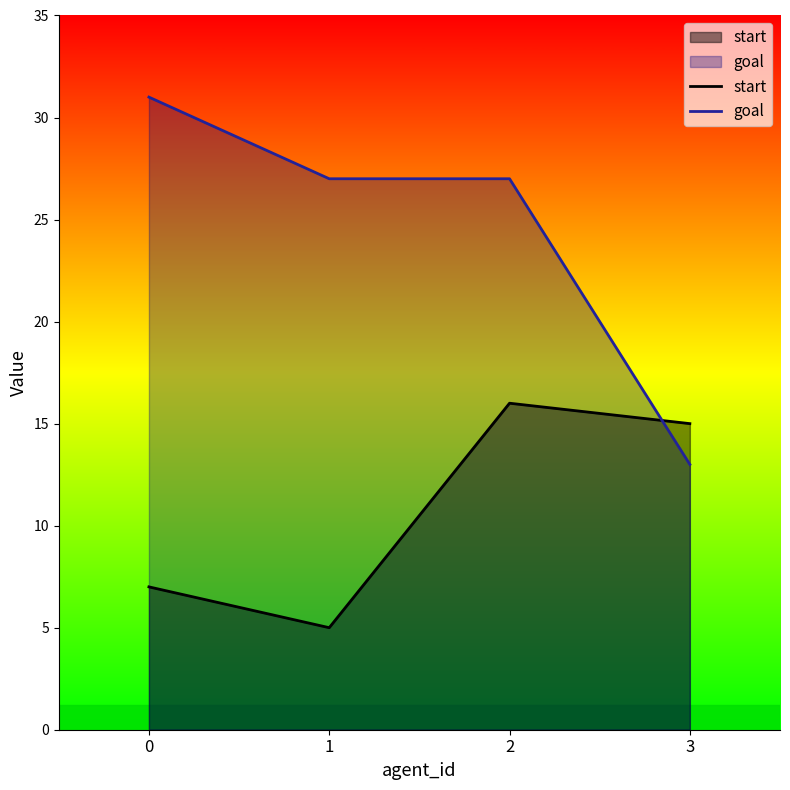

How many distinct data groups are displayed?

2